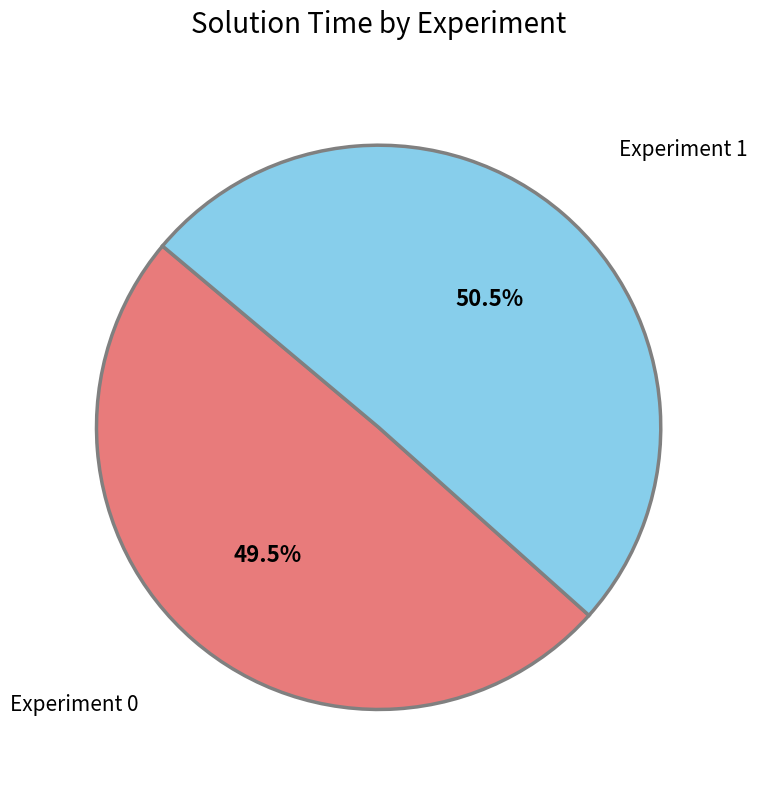

Is there a majority slice in this chart?

Yes